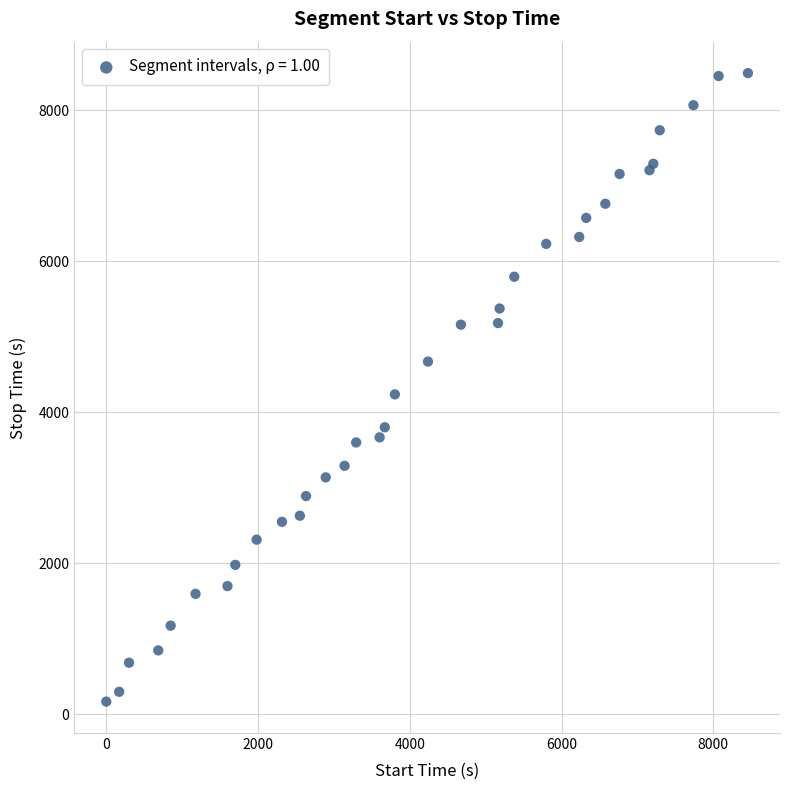

What Y value in the scatter plot is closest to 4332?

4239